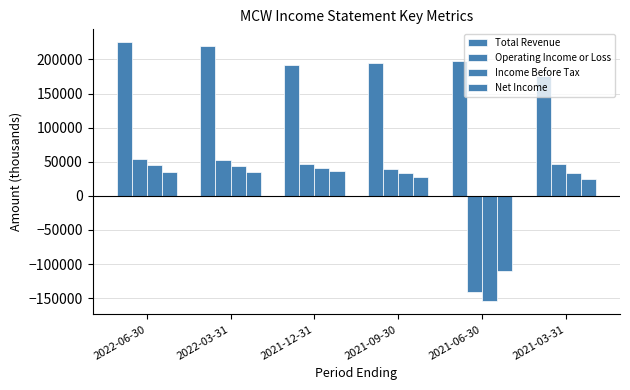

At how many categories does at least one series exceed 119909?

6